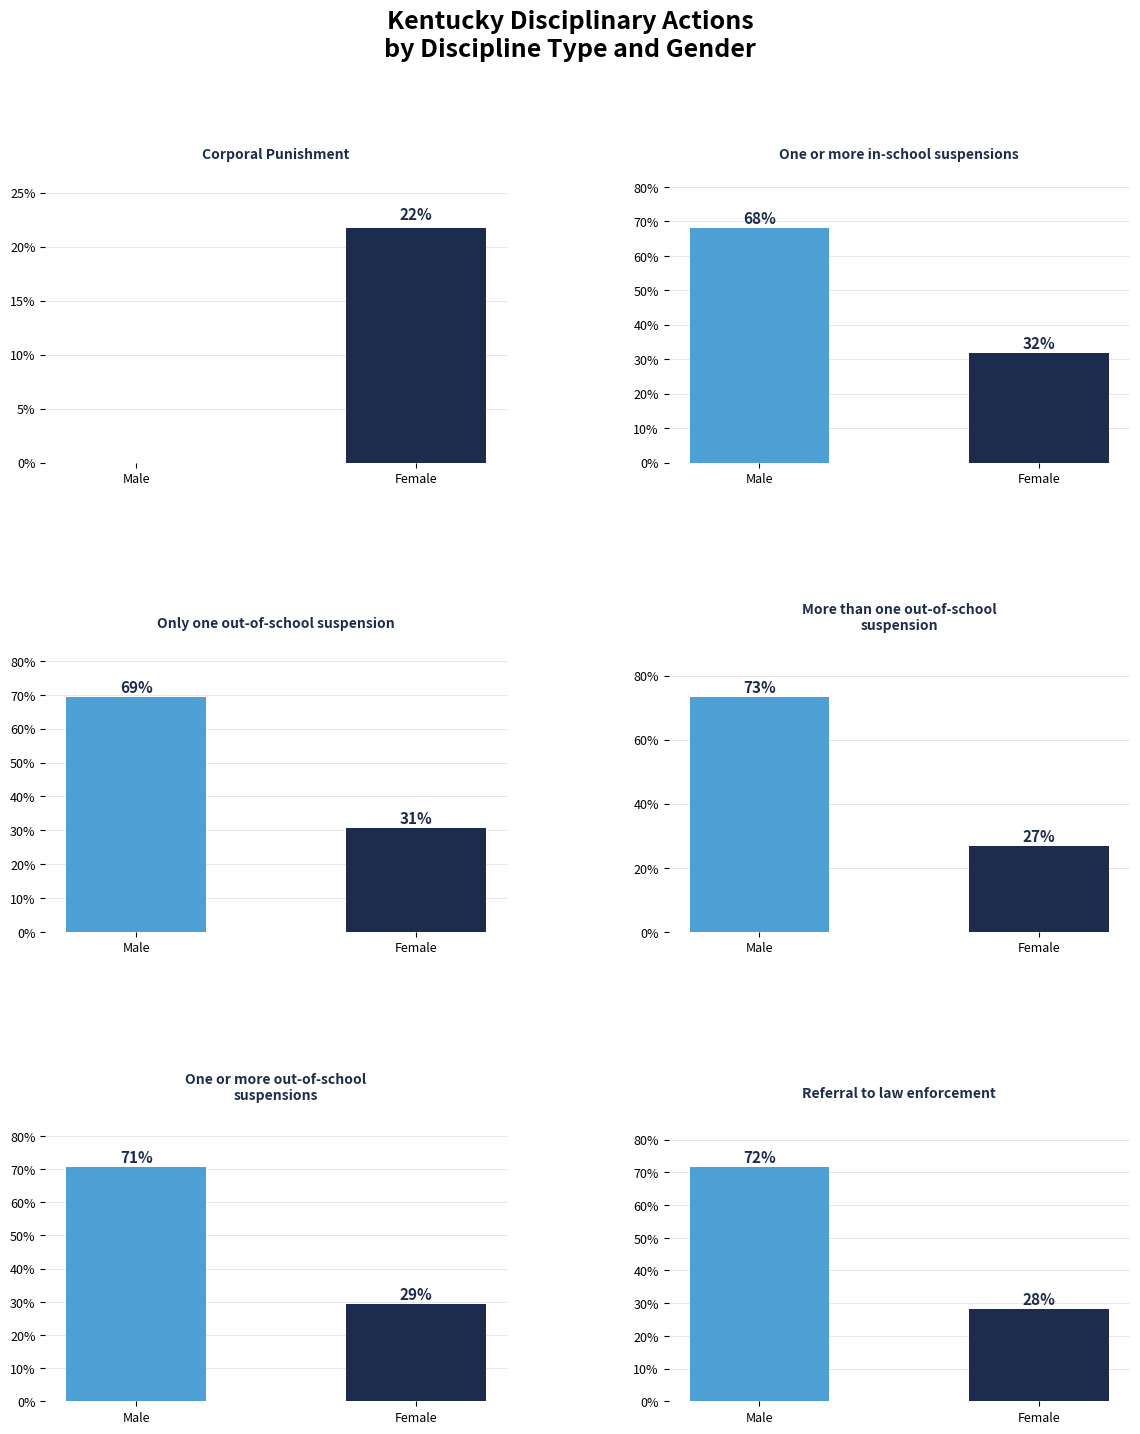

Where does the More than one out-of-school suspension series first go above 73?

Male